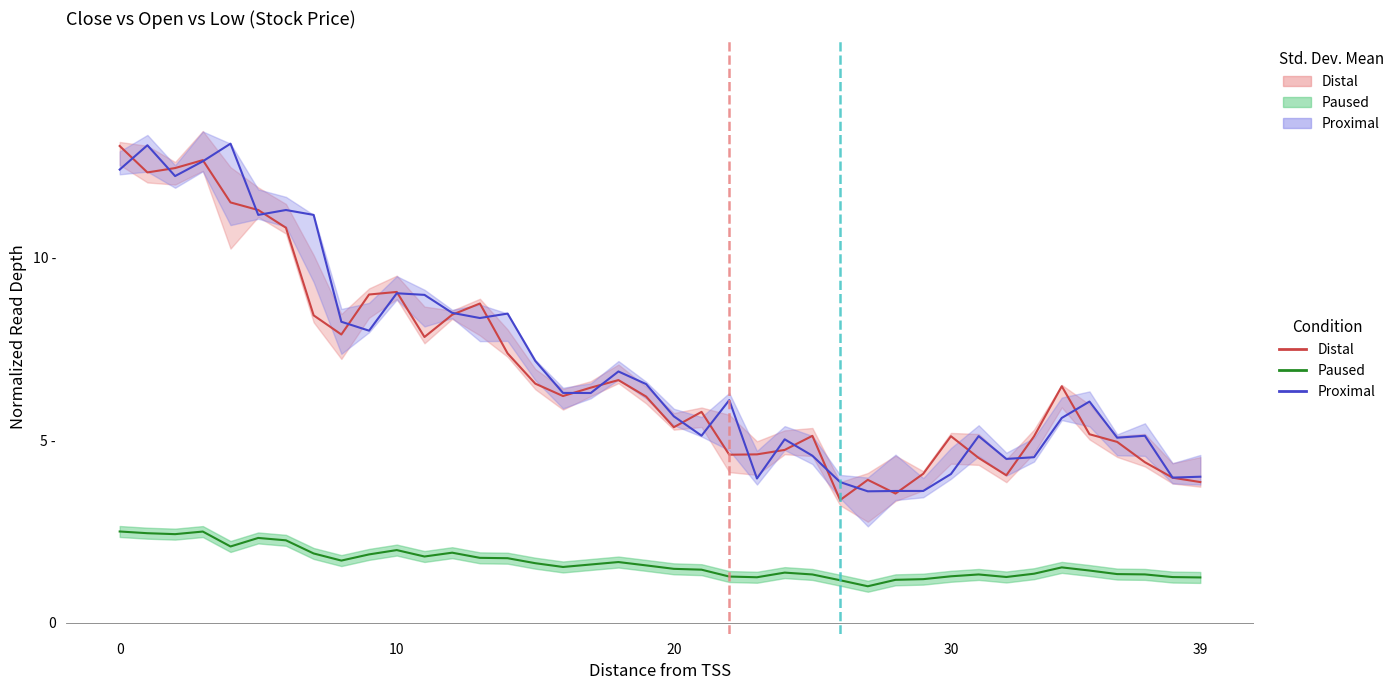

Reading left to right, what are all the values shown in this chart?

Distal: 13.1	12.3	12.5	12.7	11.5	11.3	10.8	8.4	7.9	9.0	9.1	7.8	8.4	8.7	7.4	6.5	6.2	6.4	6.6	6.2	5.4	5.8	4.6	4.6	4.7	5.1	3.4	3.9	3.5	4.1	5.1	4.5	4.0	5.1	6.5	5.2	5.0	4.4	4.0	3.9
Proximal: 12.4	13.1	12.2	12.6	13.1	11.2	11.3	11.2	8.2	8.0	9.0	9.0	8.5	8.3	8.5	7.2	6.3	6.3	6.9	6.5	5.7	5.1	6.1	4.0	5.0	4.6	3.9	3.6	3.6	3.6	4.1	5.1	4.5	4.5	5.6	6.1	5.1	5.1	4.0	4.0
Paused: 2.5	2.5	2.4	2.5	2.1	2.3	2.3	1.9	1.7	1.9	2.0	1.8	1.9	1.8	1.8	1.6	1.5	1.6	1.7	1.6	1.5	1.5	1.3	1.2	1.4	1.3	1.2	1.0	1.2	1.2	1.3	1.3	1.3	1.3	1.5	1.4	1.3	1.3	1.3	1.2